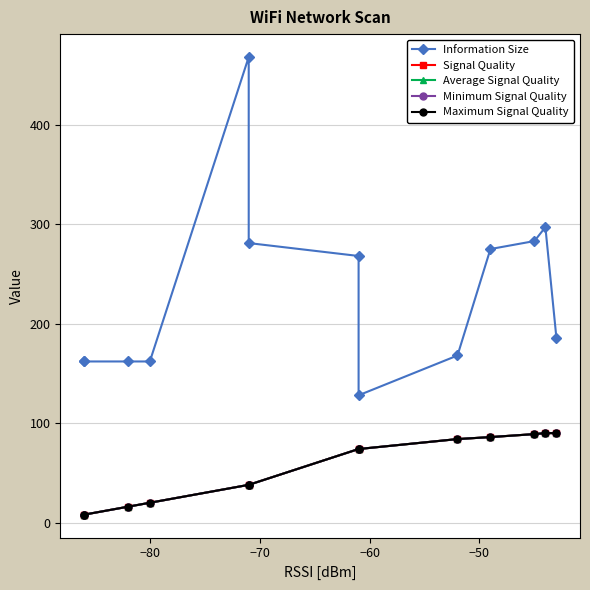

Which series has the widest spread of values?

Information Size